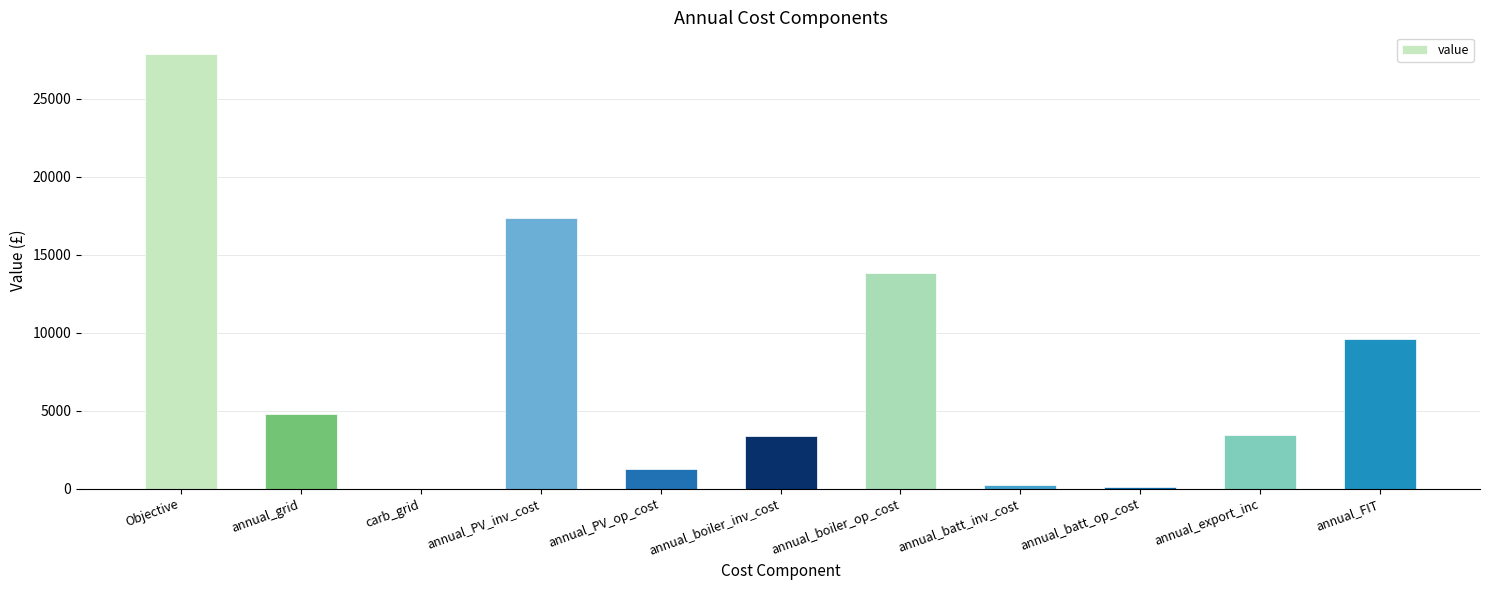

What is the ratio of the value at annual_boiler_op_cost to the value at annual_PV_op_cost?

11.2